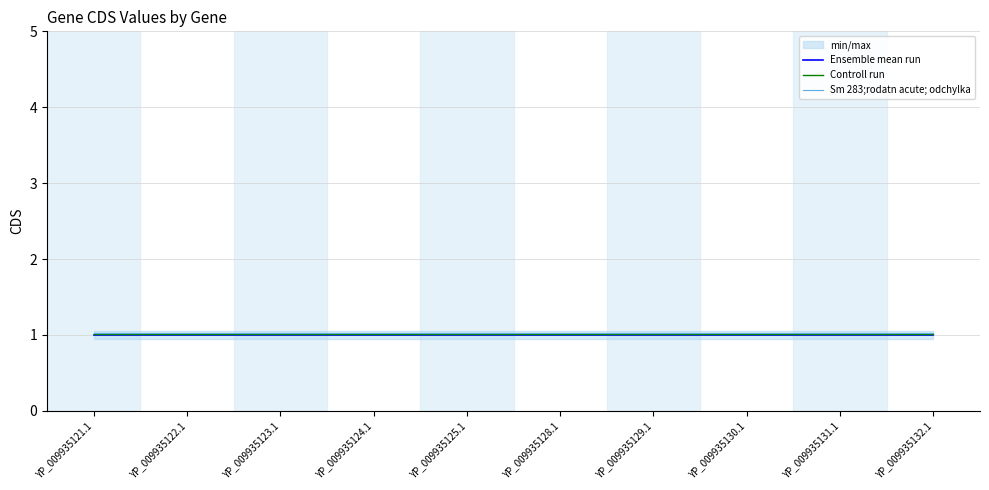

List the series in order of their peak value, highest first.

Sm 283;rodatn acute; odchylka, Controll run, Ensemble mean run